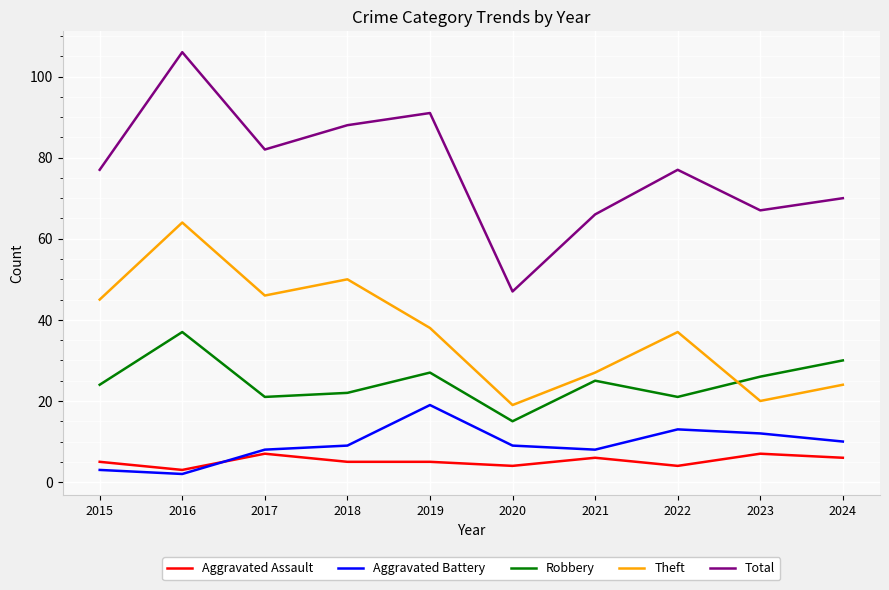

True or false: Robbery and Total intersect in this chart.

False